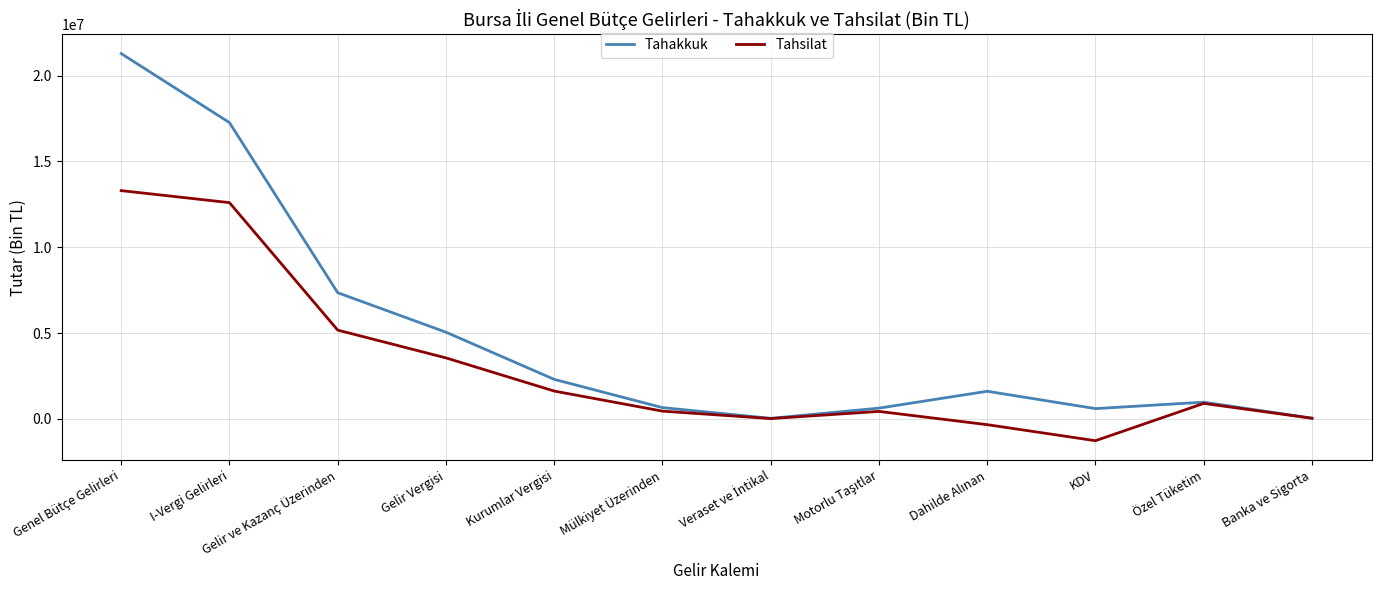

What is the total value across all series at Genel Bütçe Gelirleri?

34576853